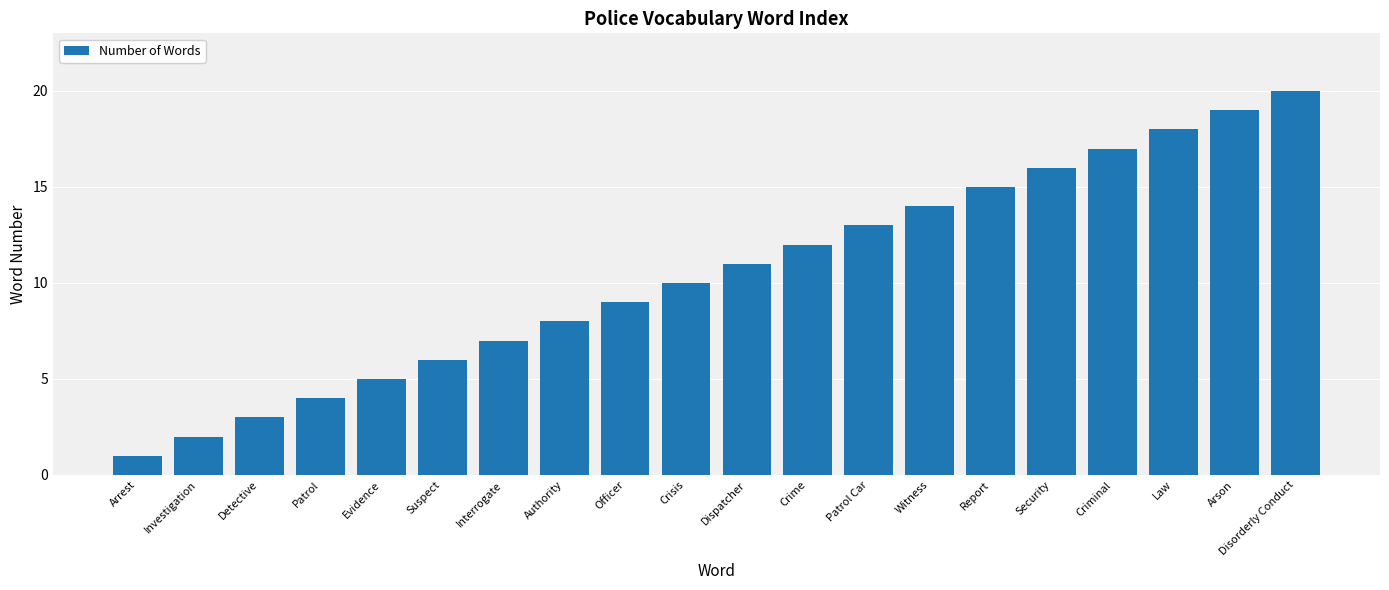

What is the difference between the maximum and minimum values?

19